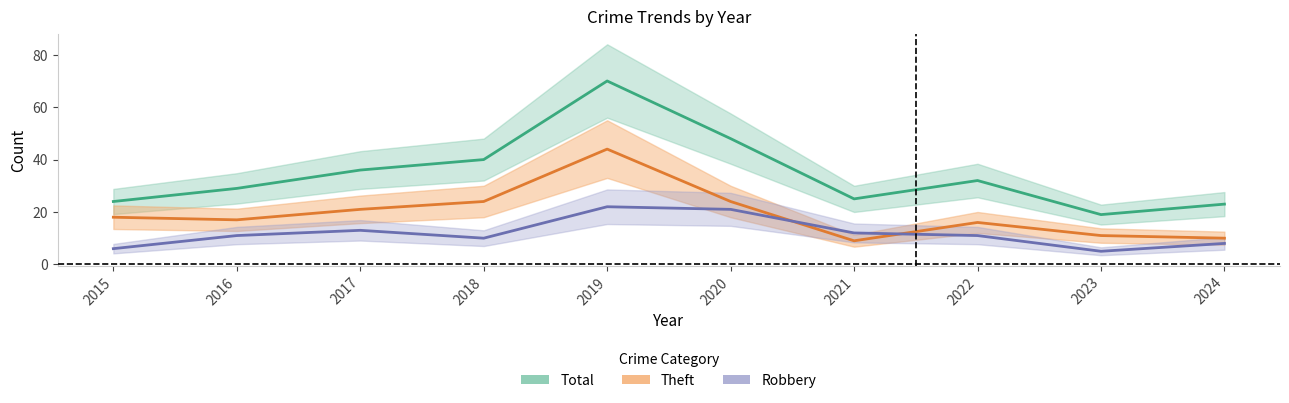

List the labels in order of Total value, smallest first.

2023, 2024, 2015, 2021, 2016, 2022, 2017, 2018, 2020, 2019